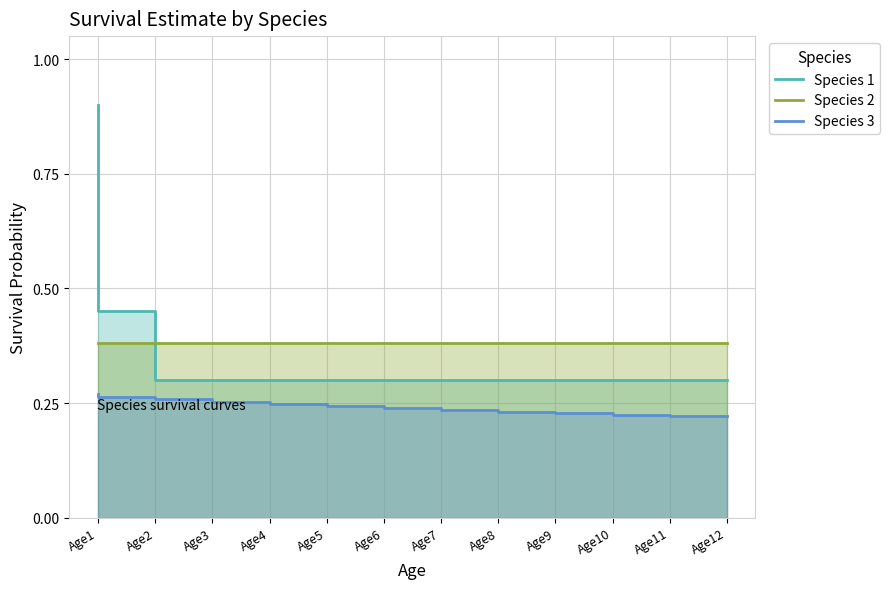

Reading right to left, list all the values displayed in this chart.

Species 1: Age12=0.3	Age11=0.3	Age10=0.3	Age9=0.3	Age8=0.3	Age7=0.3	Age6=0.3	Age5=0.3	Age4=0.3	Age3=0.3	Age2=0.5	Age1=0.9
Species 2: Age12=0.4	Age11=0.4	Age10=0.4	Age9=0.4	Age8=0.4	Age7=0.4	Age6=0.4	Age5=0.4	Age4=0.4	Age3=0.4	Age2=0.4	Age1=0.4
Species 3: Age12=0.2	Age11=0.2	Age10=0.2	Age9=0.2	Age8=0.2	Age7=0.2	Age6=0.2	Age5=0.2	Age4=0.3	Age3=0.3	Age2=0.3	Age1=0.3